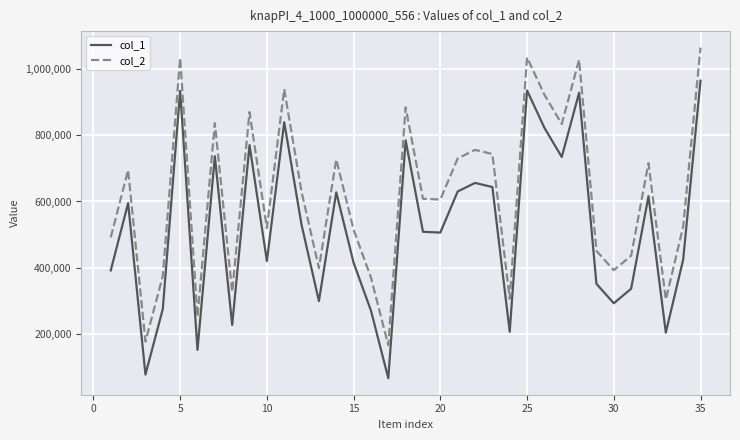

List the series in order of their peak value, highest first.

col_2, col_1